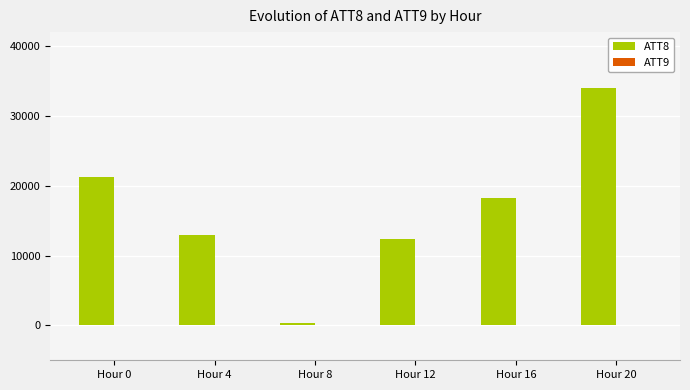

Which series has the largest total across all categories?

ATT8